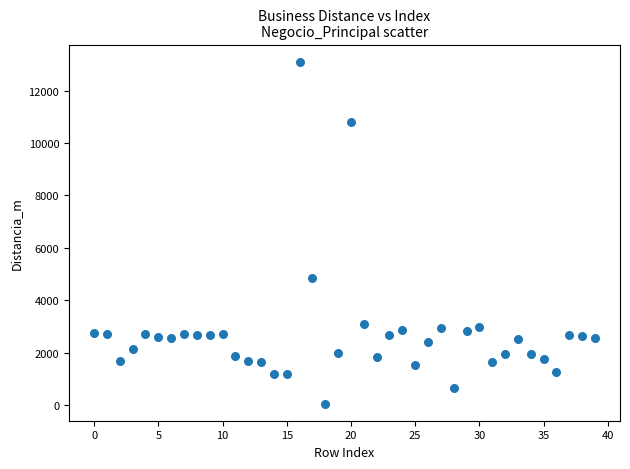

What Y value in the scatter plot is closest to 6578?

4844.5